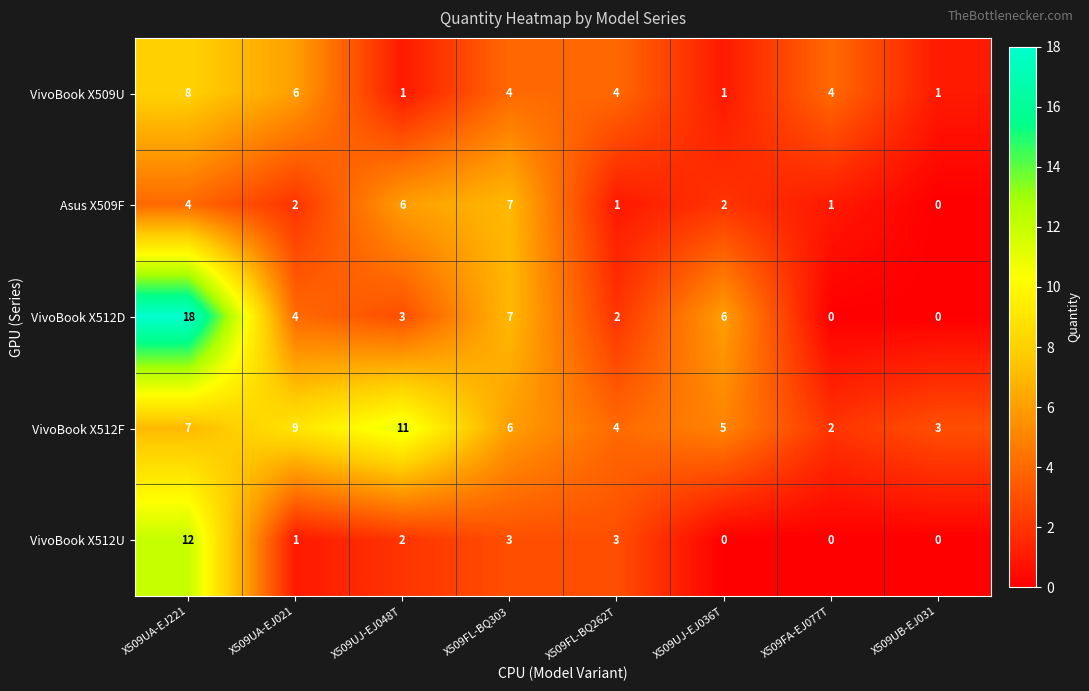

Rank the series at X509UJ-EJ048T from lowest to highest value.

VivoBook X509U, VivoBook X512U, VivoBook X512D, Asus X509F, VivoBook X512F